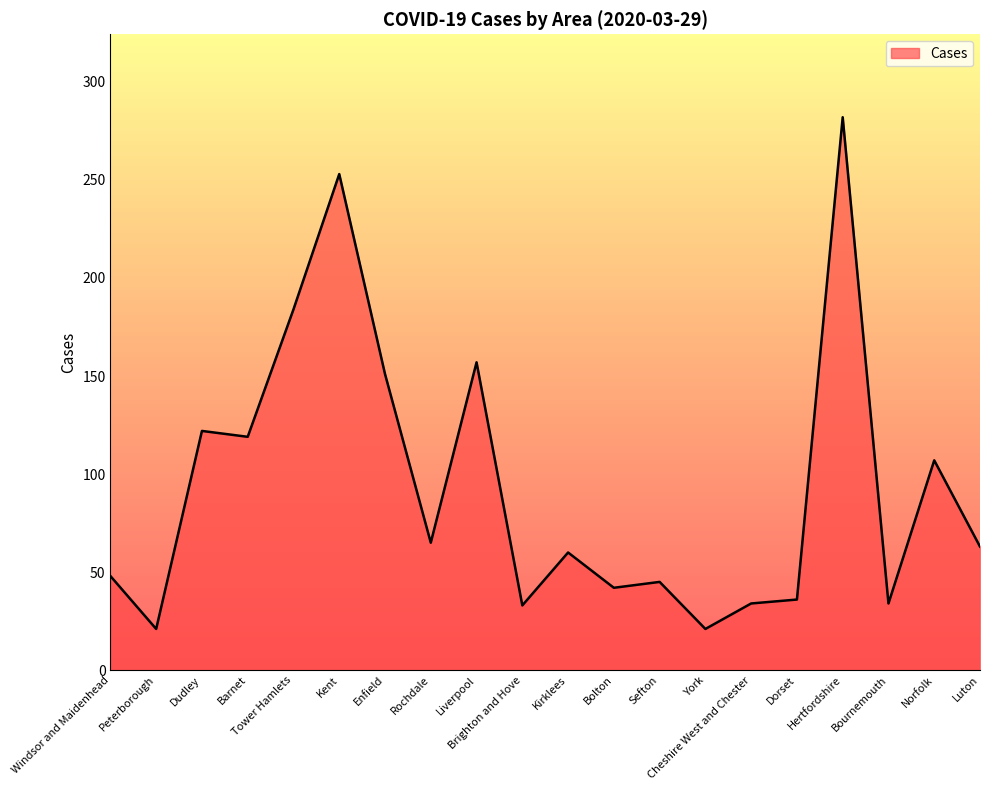

What is the greatest value displayed?

282